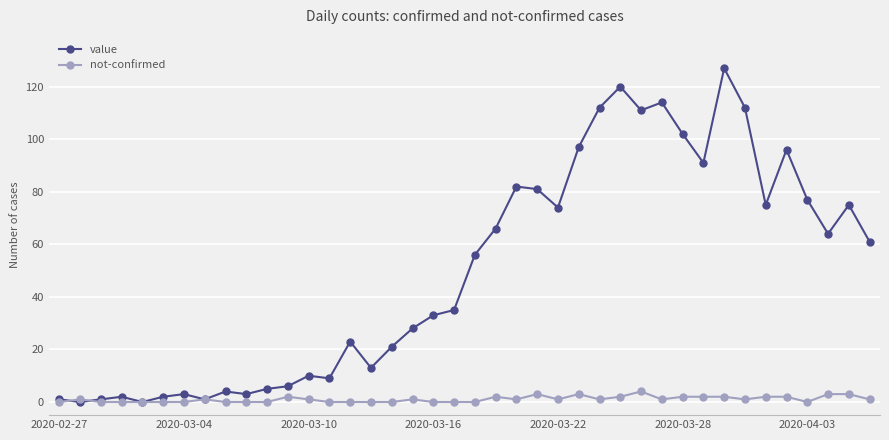

At how many categories does at least one series exceed 41?

20